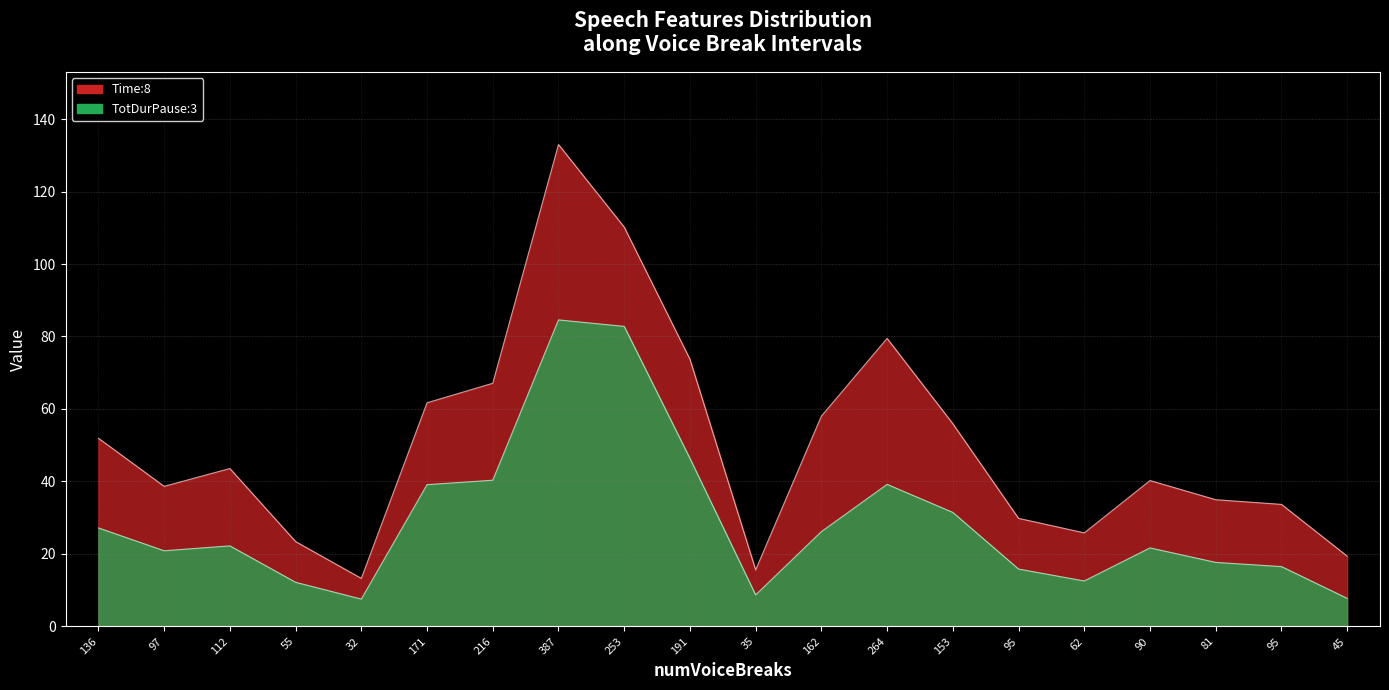

True or false: Time:8 has a value of 35.0 at 81.

True